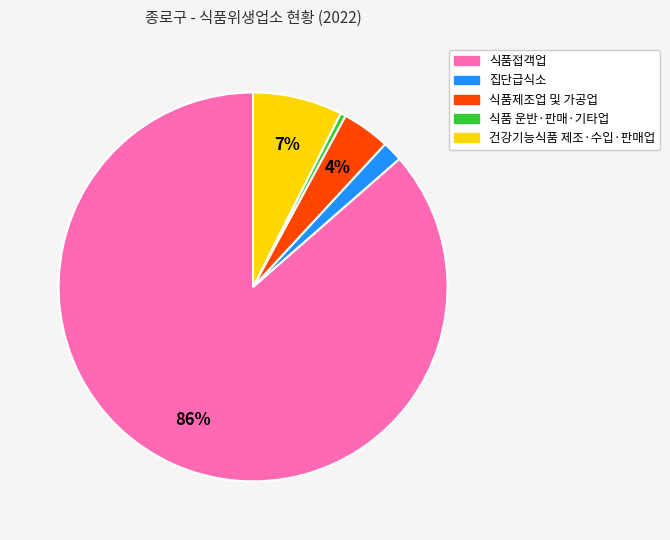

Between 식품제조업 및 가공업 and 식품접객업, which is larger?

식품접객업